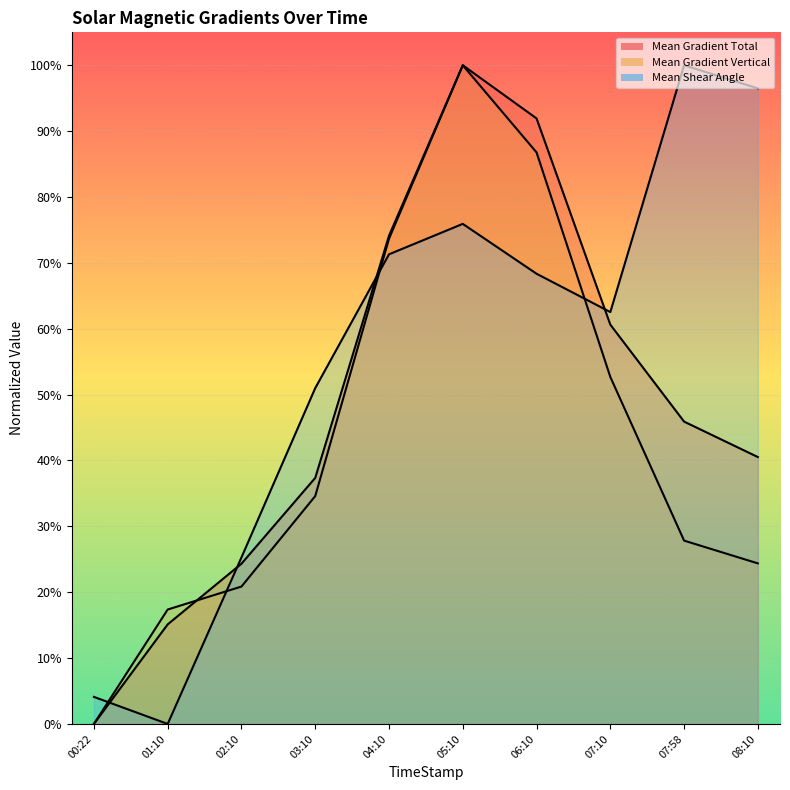

At 00:22, list the series in order from smallest to largest.

Mean Gradient Total, Mean Gradient Vertical, Mean Shear Angle